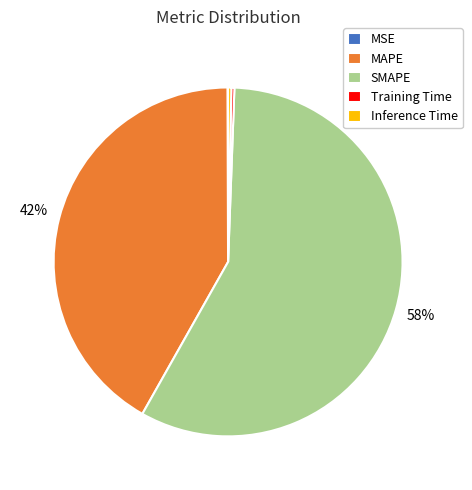

What is the majority slice?

SMAPE